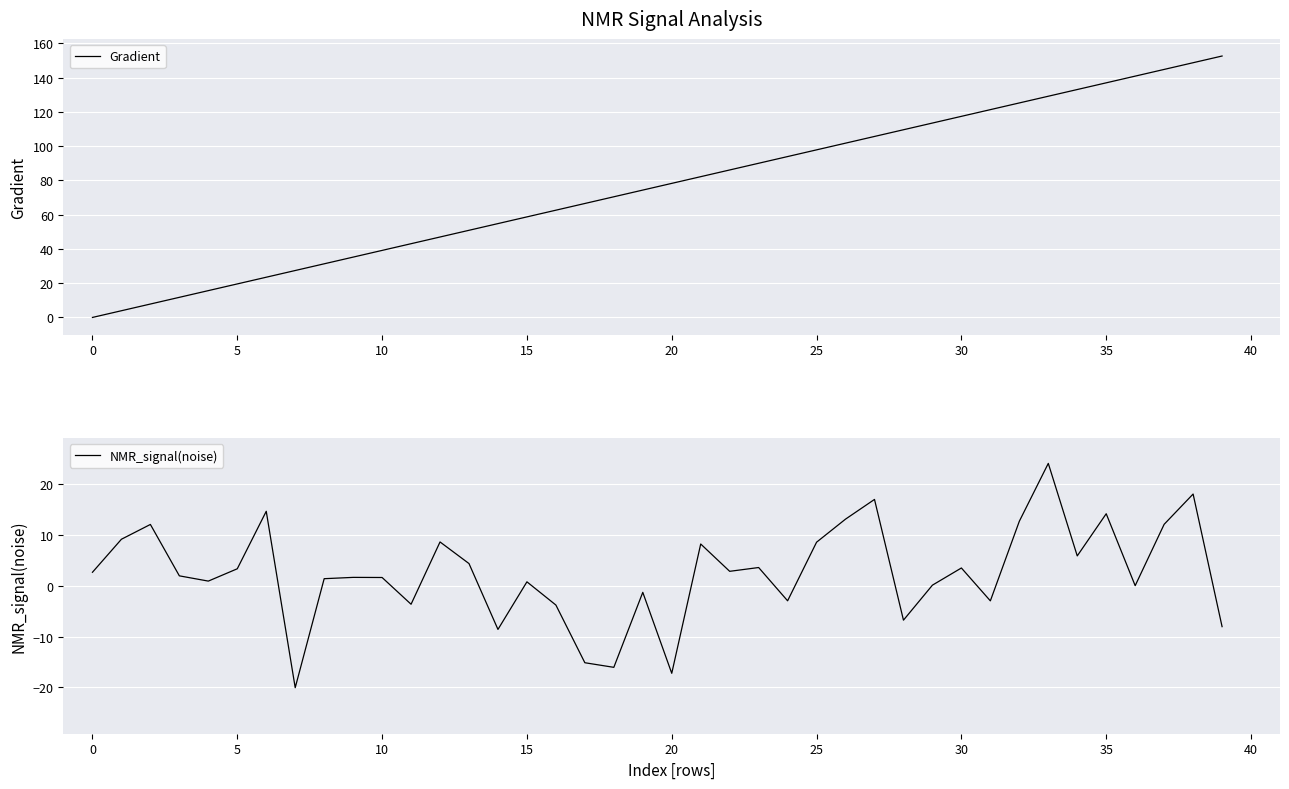

True or false: Gradient has a value of 10.1 at 5.

False